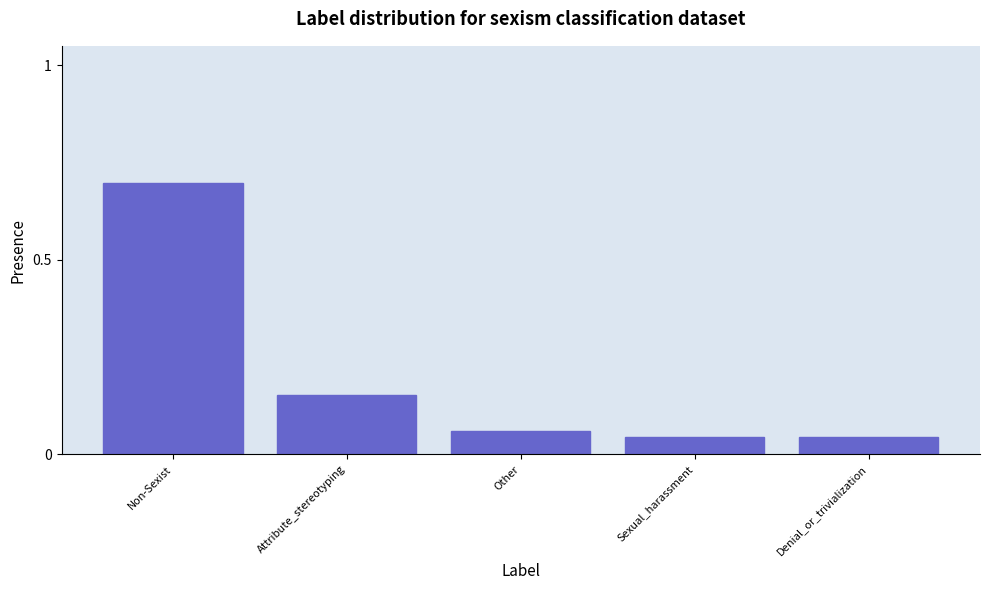

What is the approximate value at Non-Sexist?

0.7